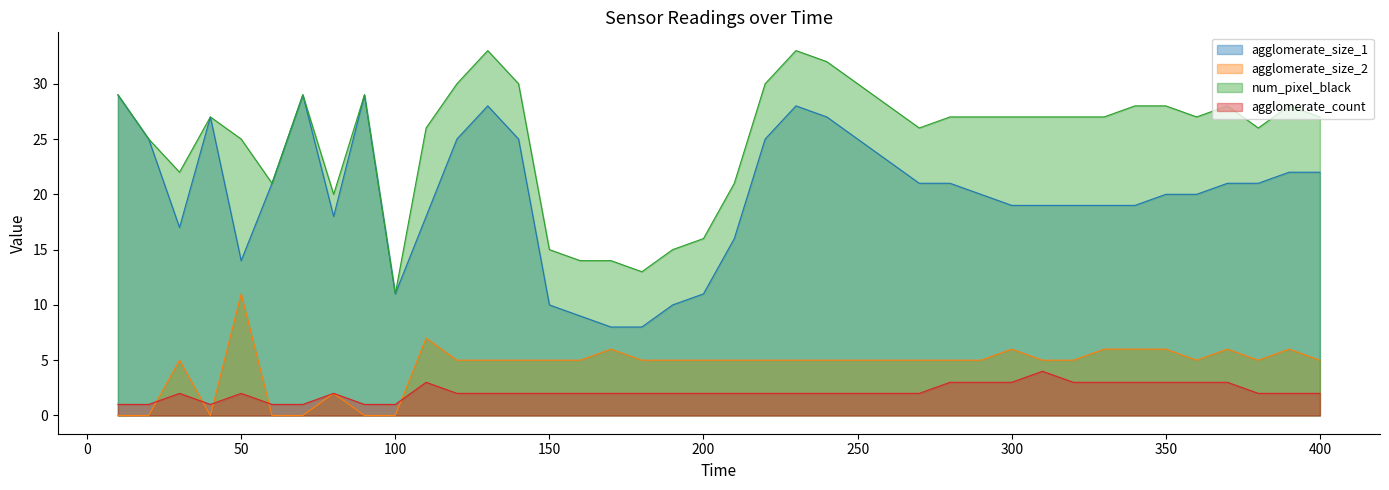

What is the difference between the second highest and second lowest values in the agglomerate_count series?

2